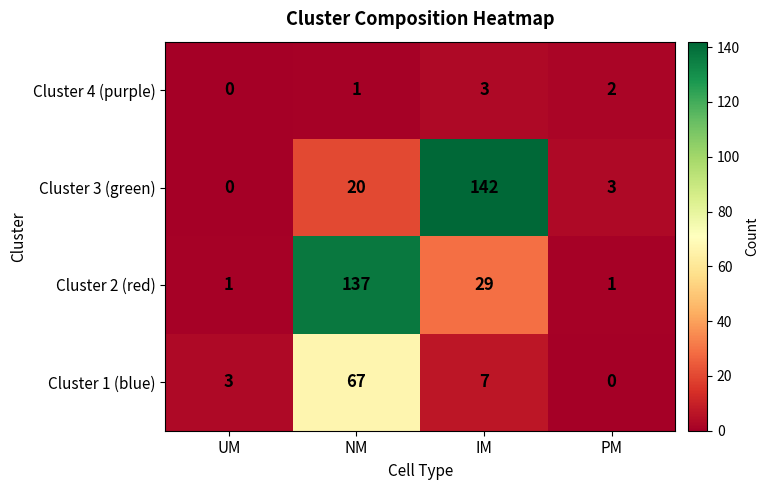

At how many categories does at least one series exceed 114?

2